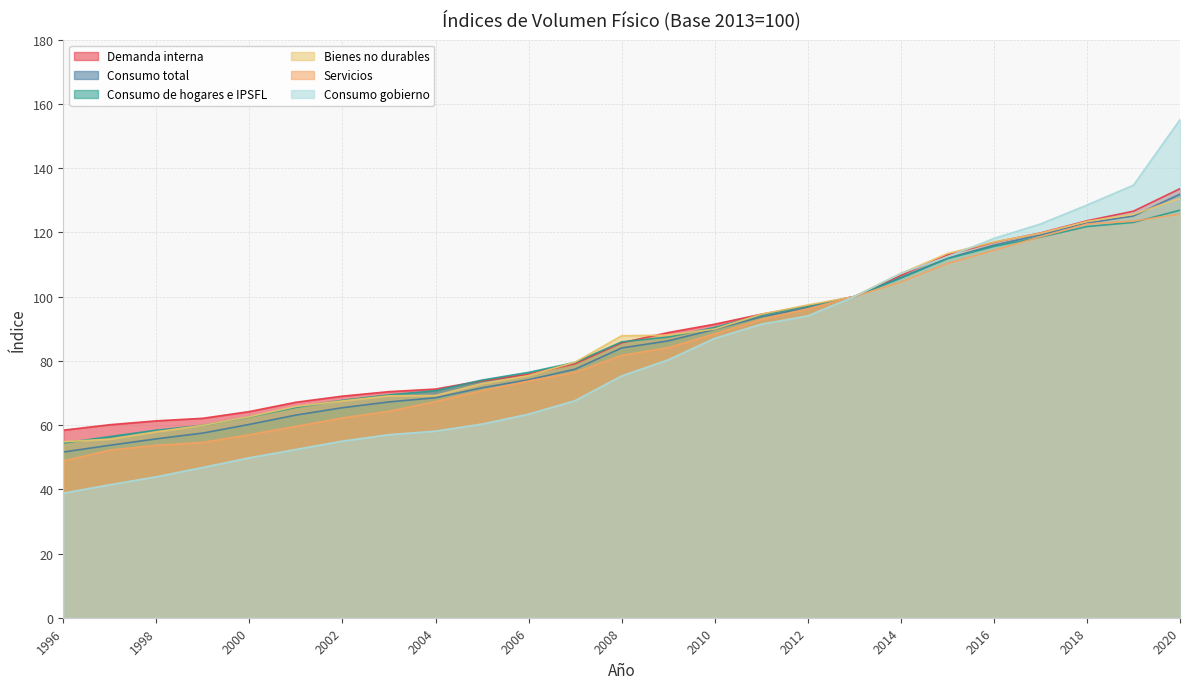

What is the value of the Bienes no durables point at the 10th from the left?

72.9